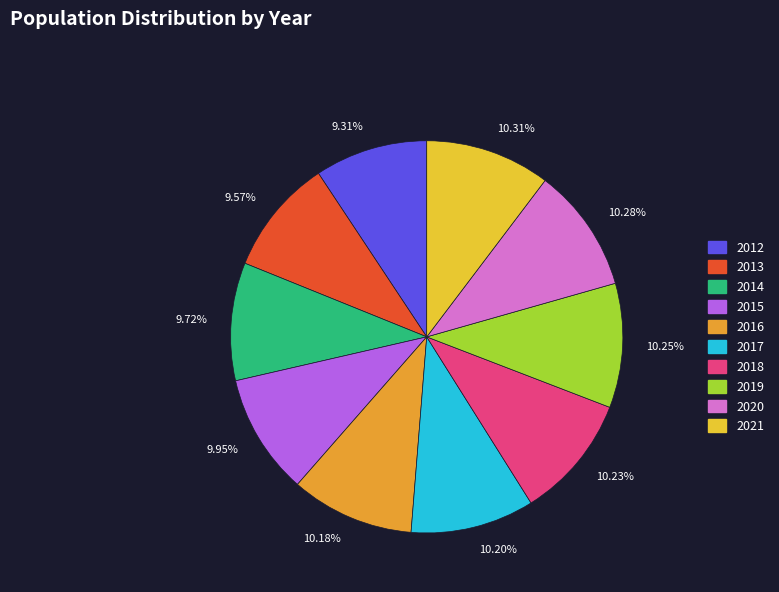

Does 10.20% account for over 50% of the chart?

No